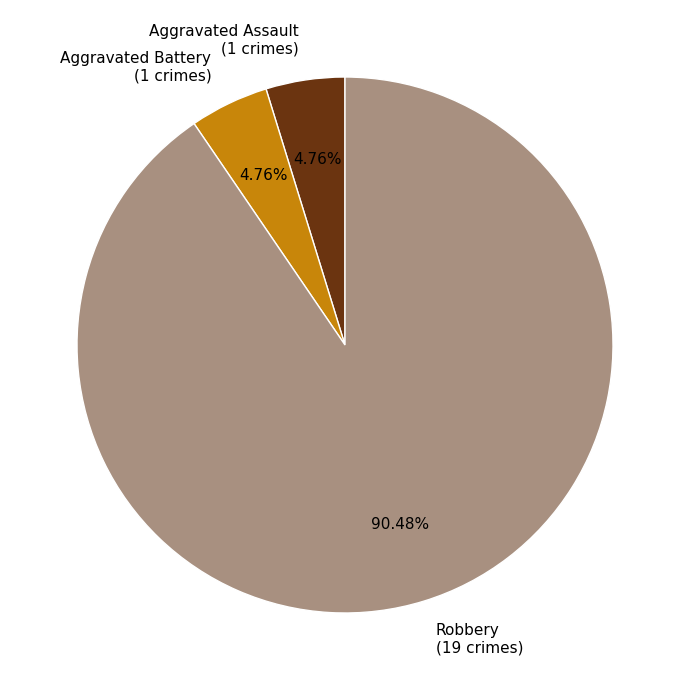

Between Robbery (19 crimes) and Aggravated Assault (1 crimes), which is larger?

Robbery (19 crimes)